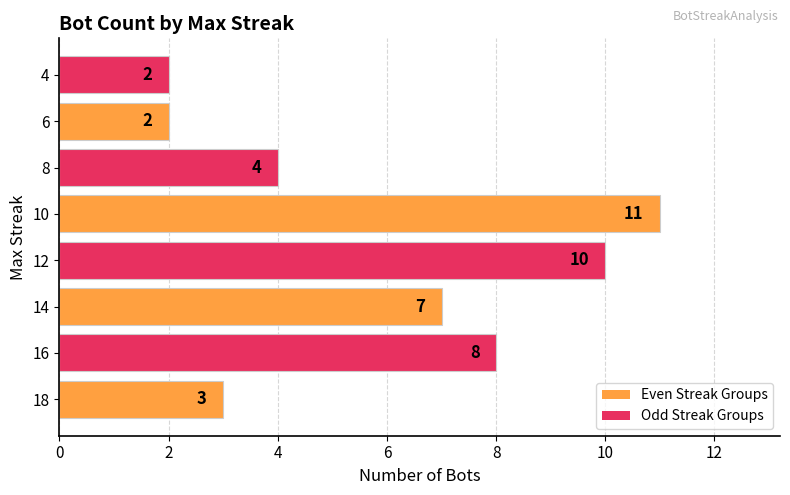

Which has a higher value, 4 or 14?

14